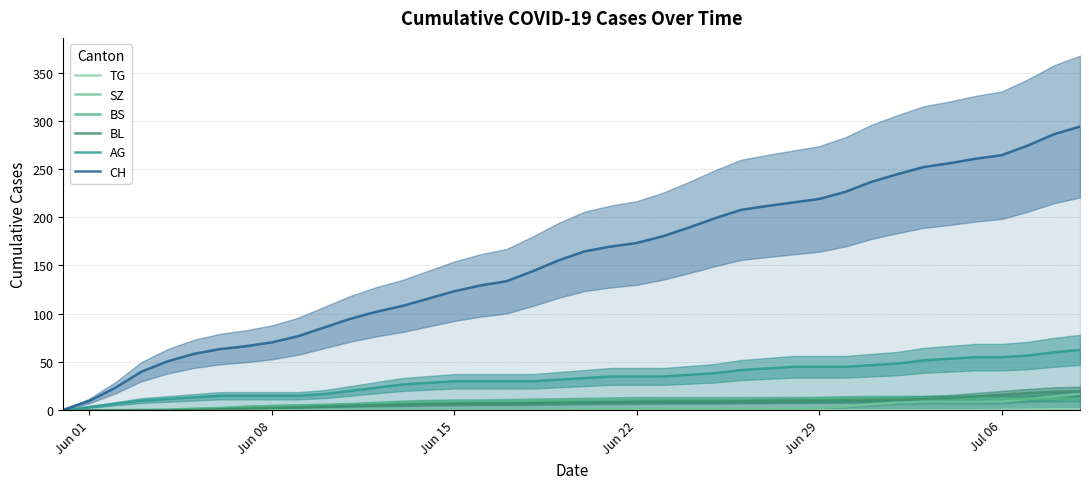

True or false: AG has a value of 30.0 at Jun 15.

True